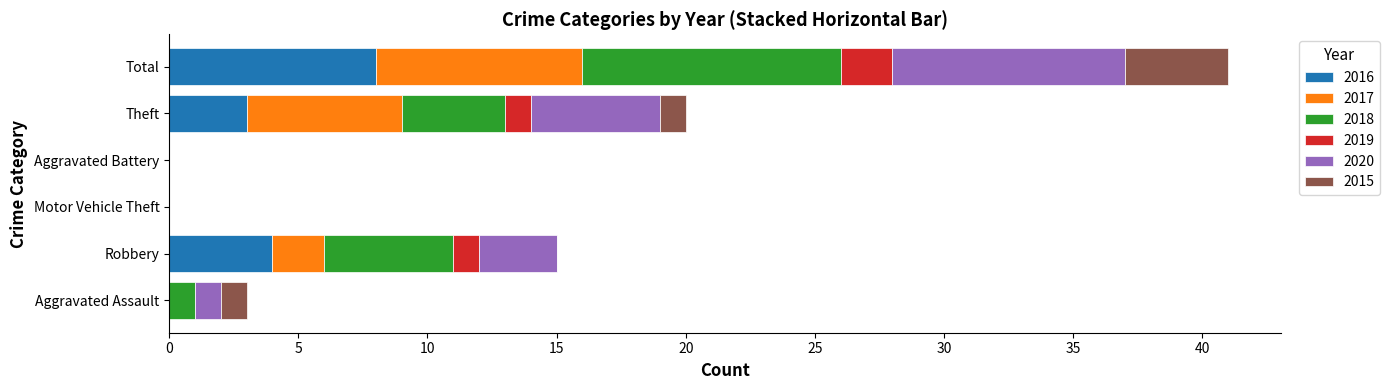

At which category is the sum across all series the highest?

Total